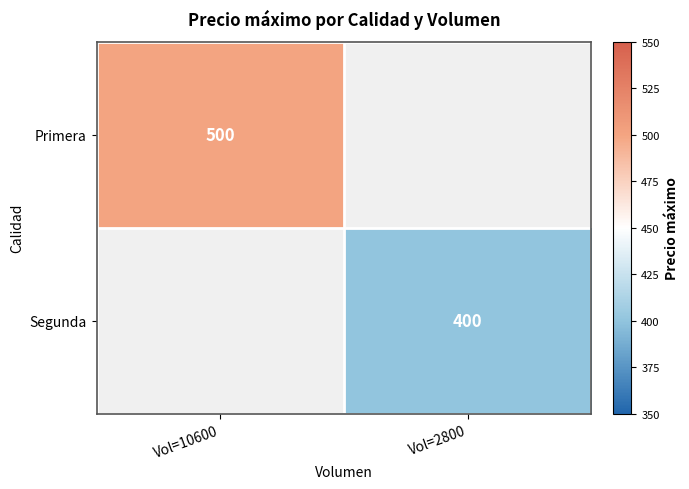

The Primera series shows 170 at Vol=10600. True or false?

False